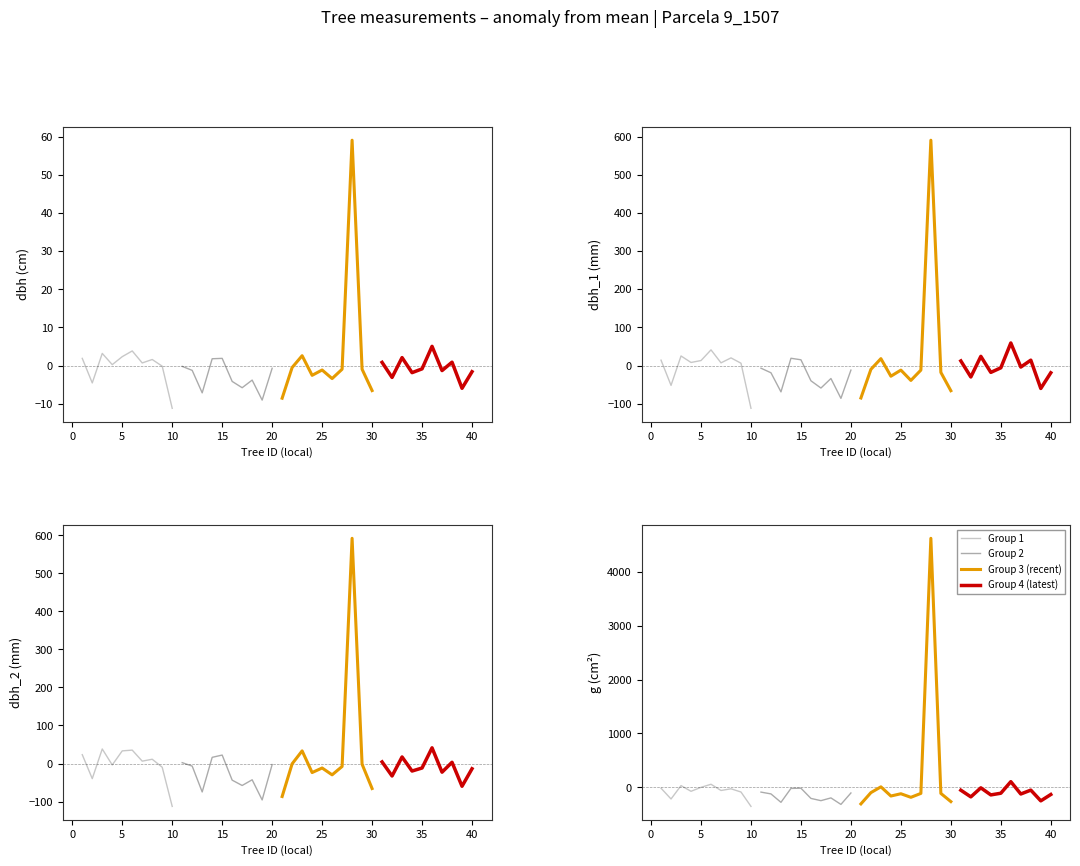

How many lines are shown in the chart?

4